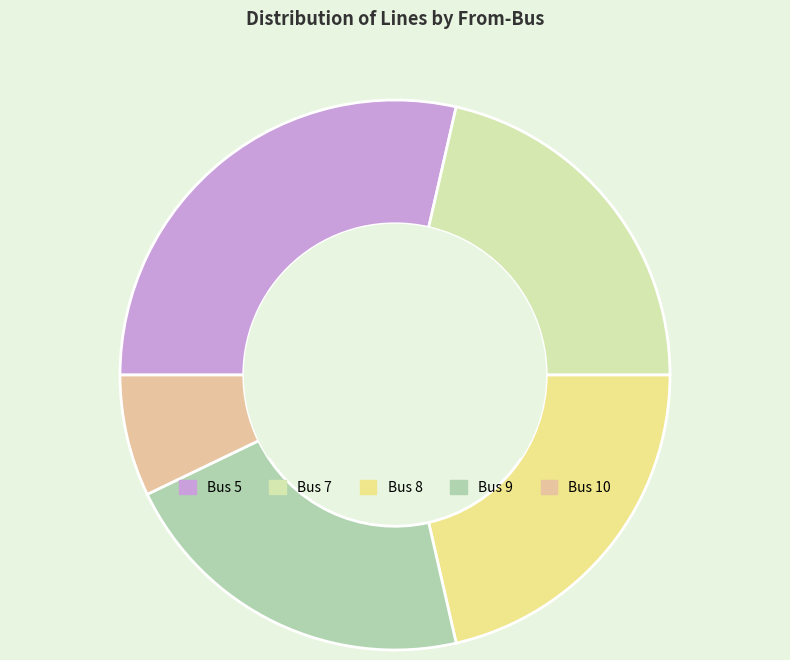

The Bus 8 slice represents 7% of the pie. True or false?

False